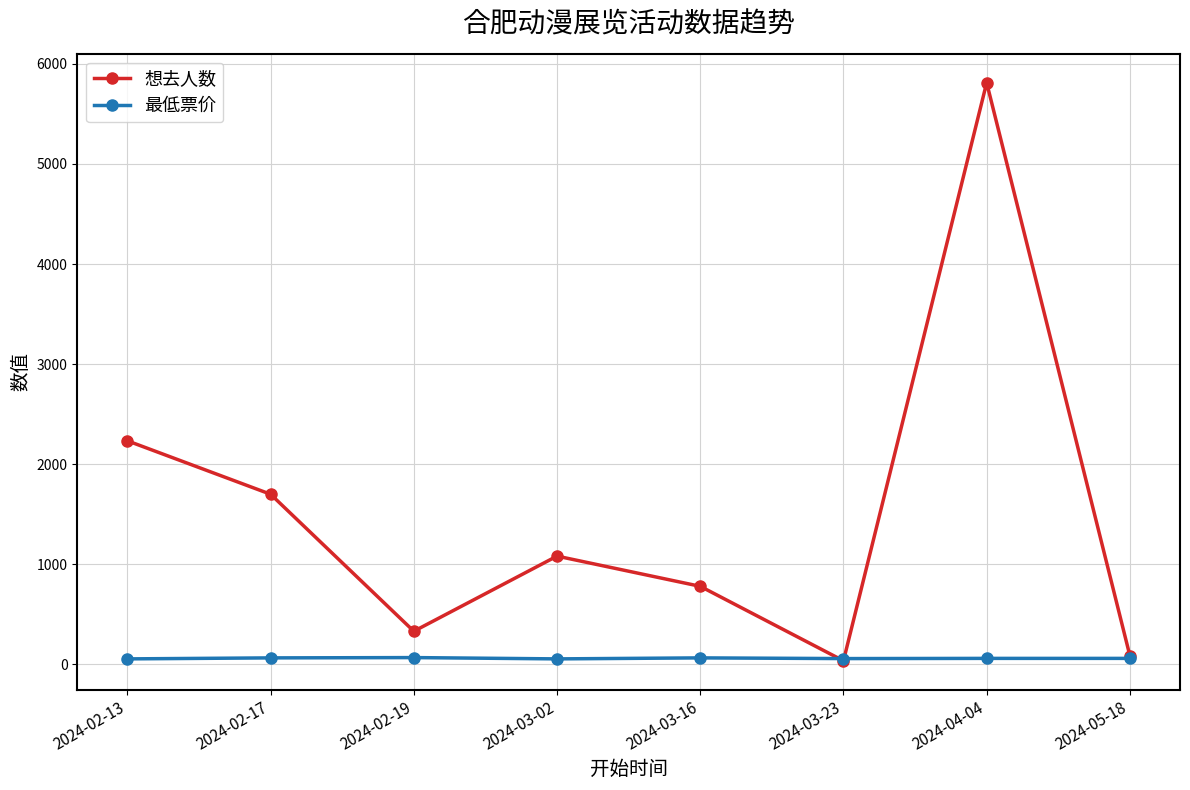

At which label does 想去人数 reach its peak?

2024-04-04